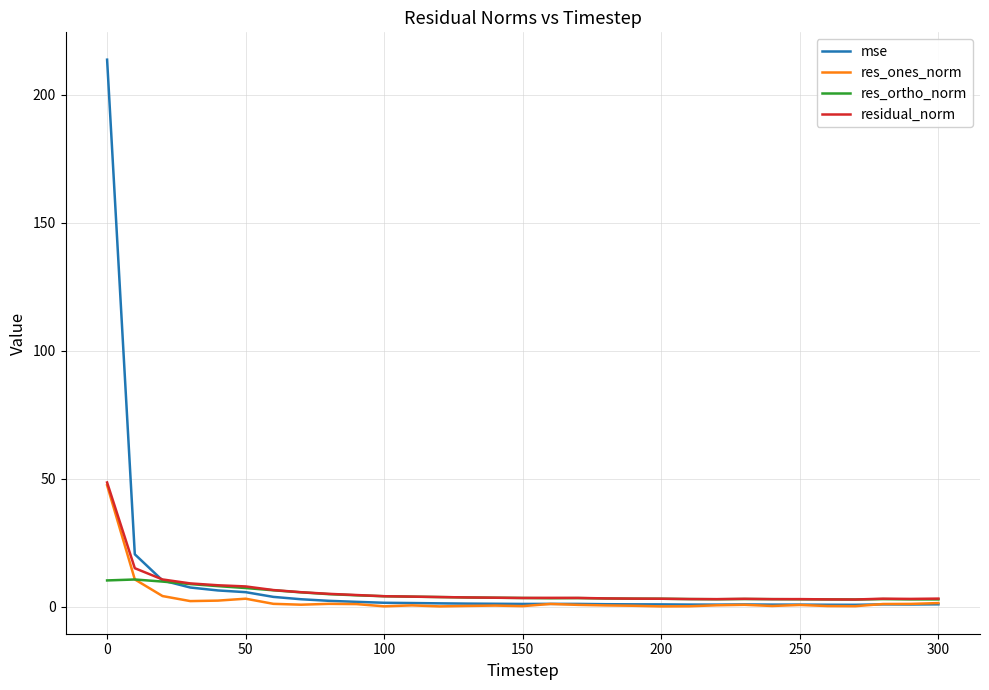

What is the maximum value for res_ones_norm?

47.4